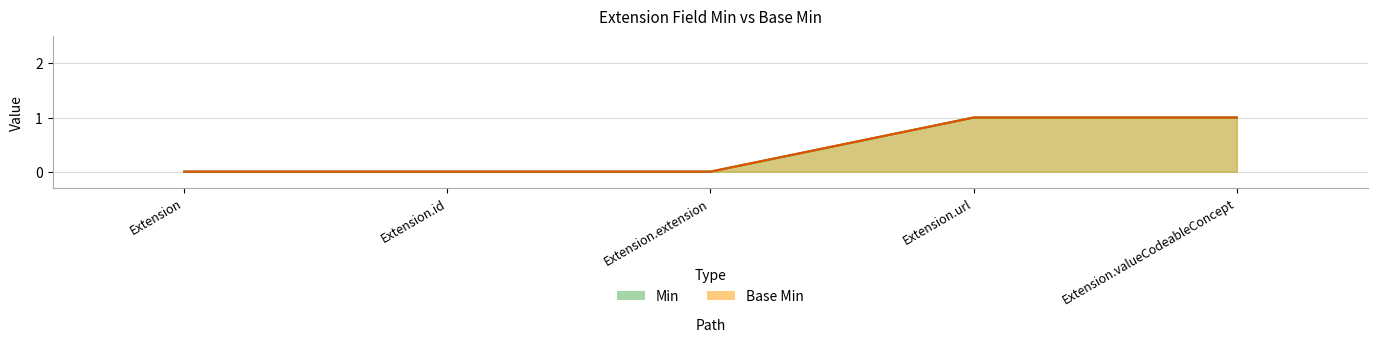

How many Min values are between 0 and 1?

5